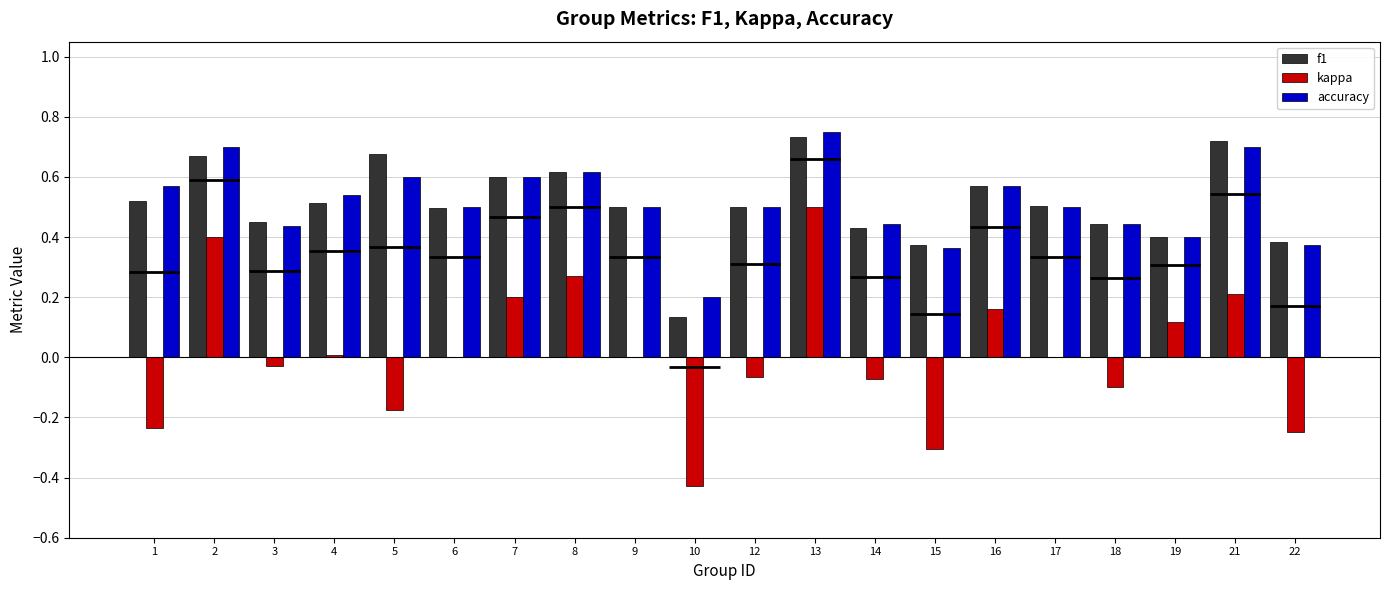

Reading left to right, what are all the values shown in this chart?

f1: 1=0.5	2=0.7	3=0.4	4=0.5	5=0.7	6=0.5	7=0.6	8=0.6	9=0.5	10=0.1	12=0.5	13=0.7	14=0.4	15=0.4	16=0.6	17=0.5	18=0.4	19=0.4	21=0.7	22=0.4
kappa: 1=-0.2	2=0.4	3=-0.0	4=0.0	5=-0.2	6=0.0	7=0.2	8=0.3	9=0.0	10=-0.4	12=-0.1	13=0.5	14=-0.1	15=-0.3	16=0.2	17=0.0	18=-0.1	19=0.1	21=0.2	22=-0.2
accuracy: 1=0.6	2=0.7	3=0.4	4=0.5	5=0.6	6=0.5	7=0.6	8=0.6	9=0.5	10=0.2	12=0.5	13=0.8	14=0.4	15=0.4	16=0.6	17=0.5	18=0.4	19=0.4	21=0.7	22=0.4